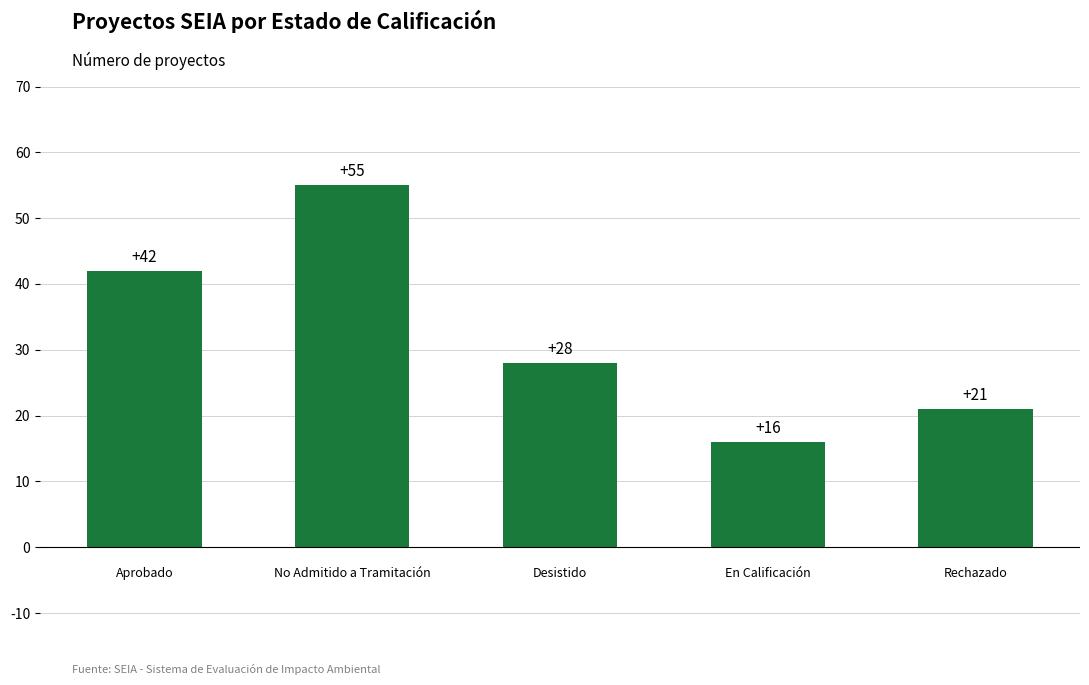

What is the value of the 3rd bar from the left?

28